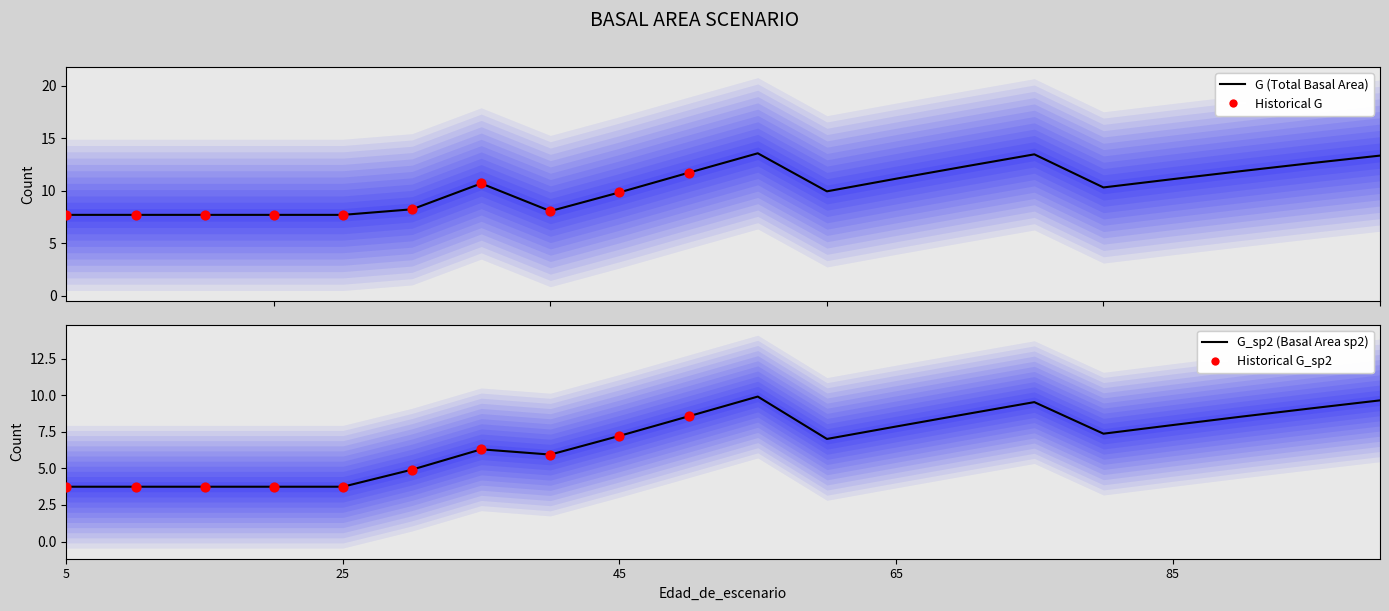

Which series contains the lowest Y value?

G_sp2